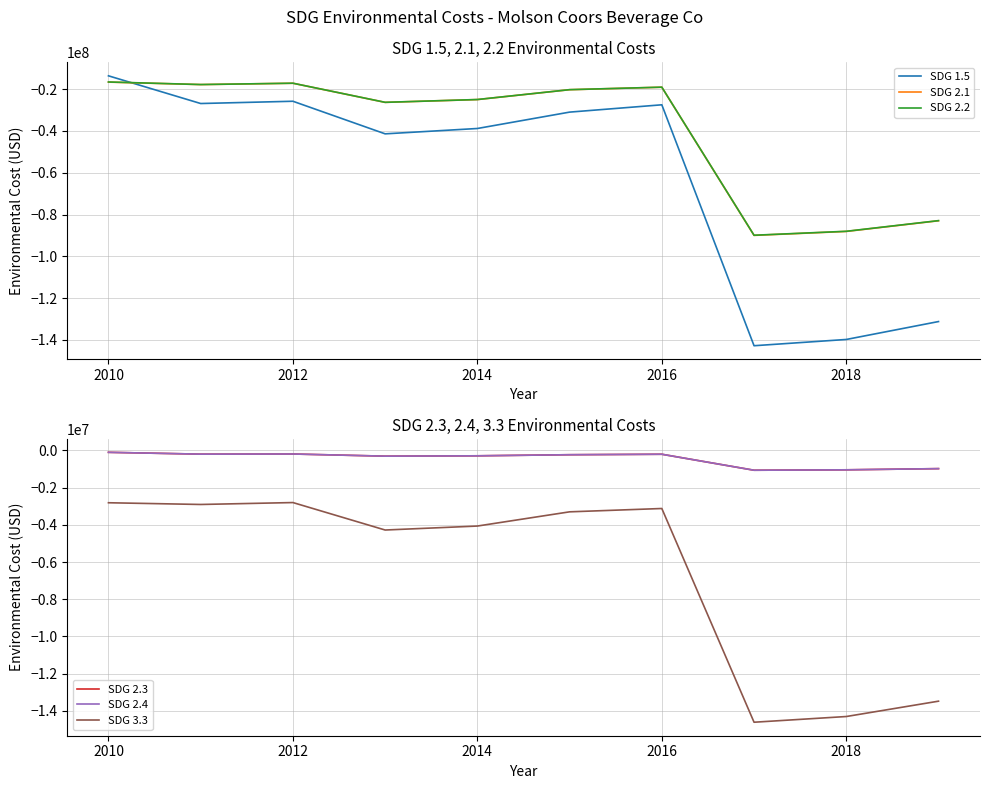

True or false: SDG 2.1 and SDG 1.5 cross at least once.

True